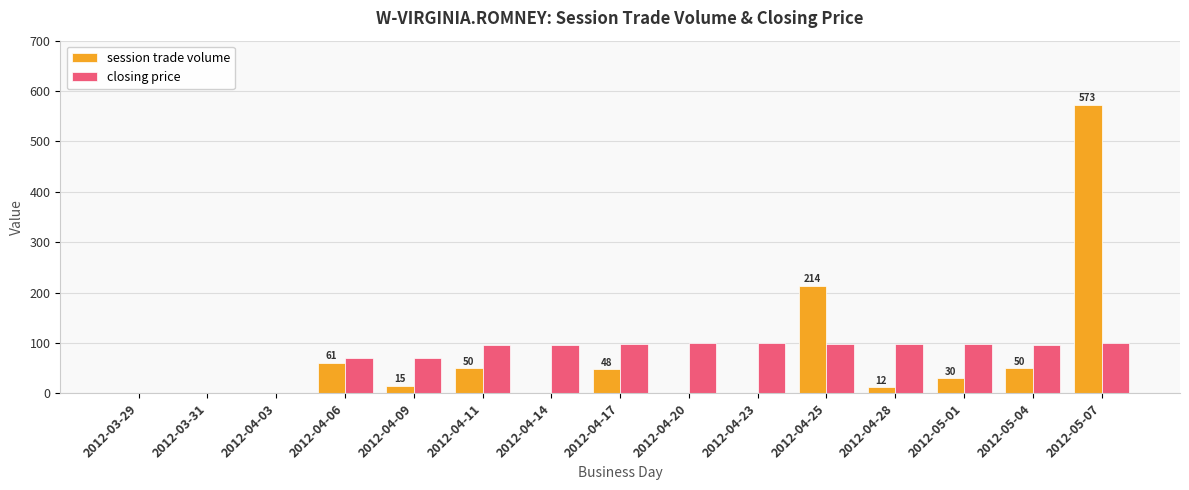

Are the bars grouped side by side (vs. stacked)?

Yes